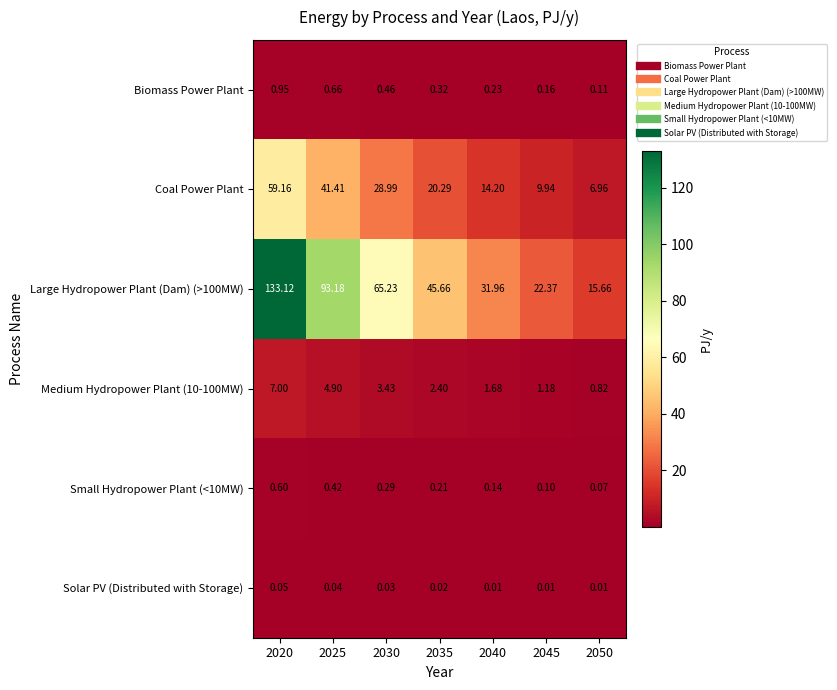

List the series in order of their peak value, lowest first.

Solar PV (Distributed with Storage), Small Hydropower Plant (<10MW), Biomass Power Plant, Medium Hydropower Plant (10-100MW), Coal Power Plant, Large Hydropower Plant (Dam) (>100MW)